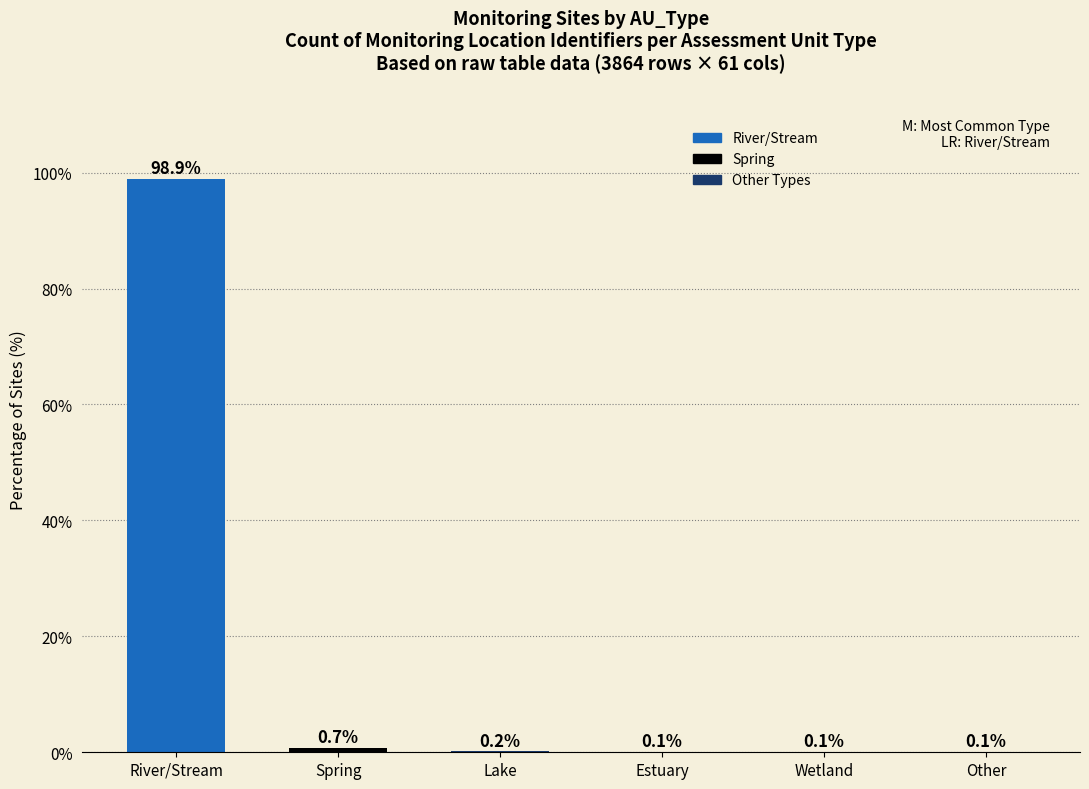

What is the sum of the values at Other and River/Stream?

99.0